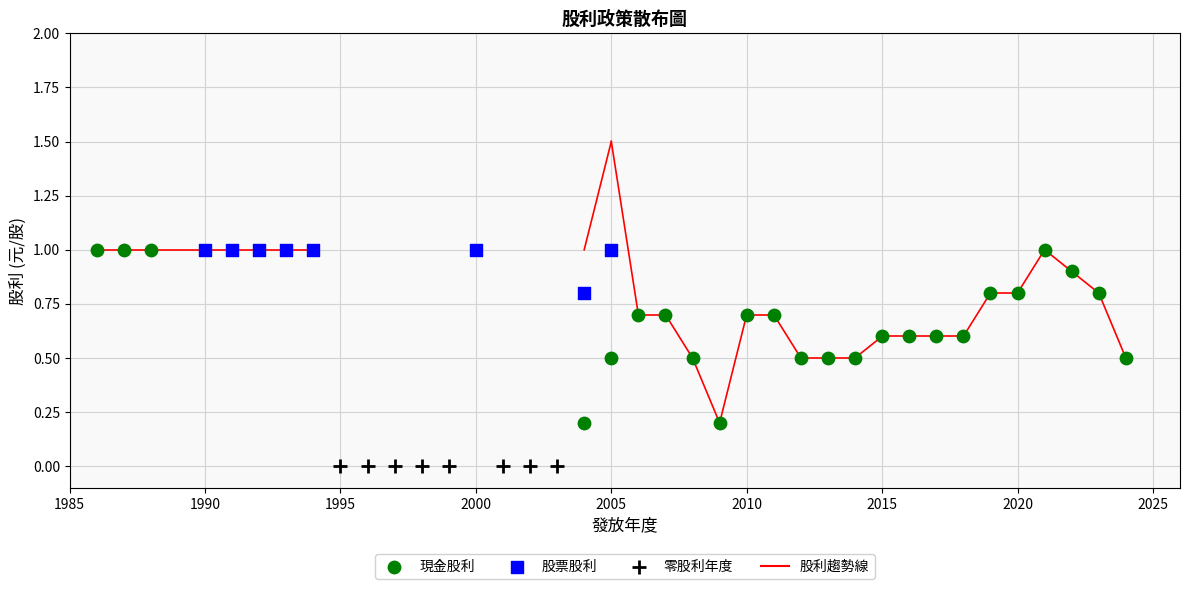

Which series contains the lowest Y value?

零股利年度